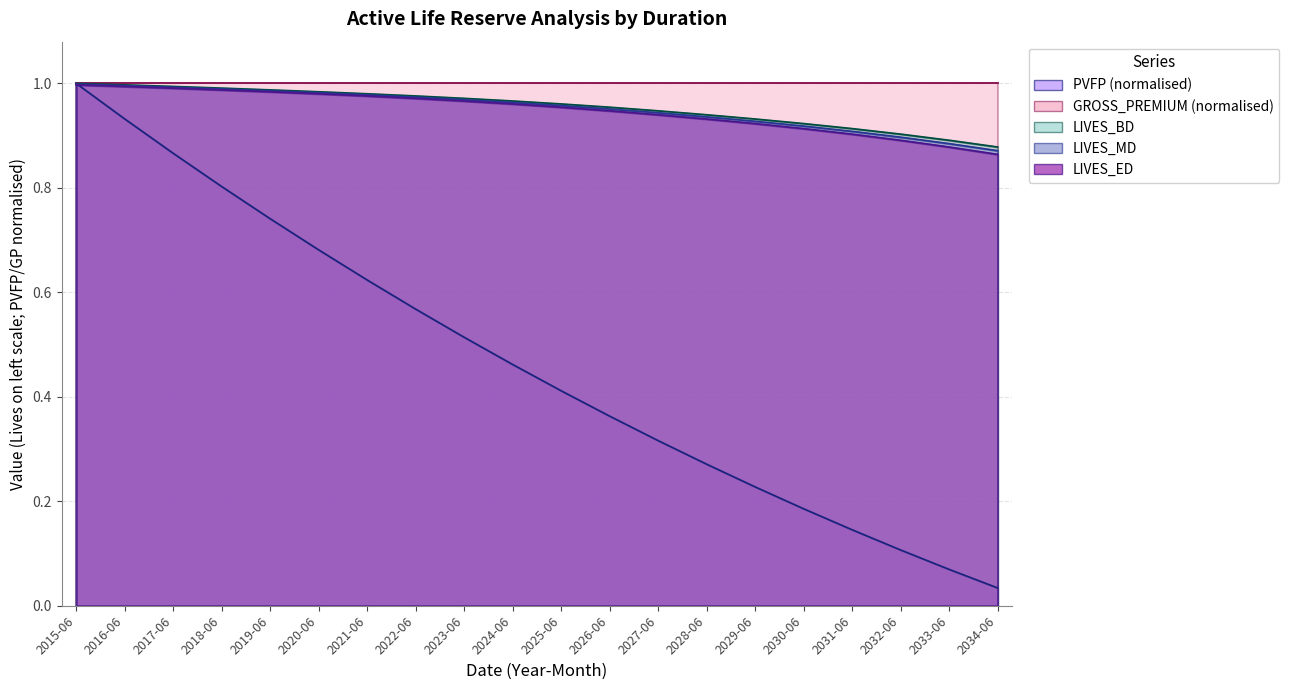

Rank the categories by PVFP value from lowest to highest.

2034-06, 2033-06, 2032-06, 2031-06, 2030-06, 2029-06, 2028-06, 2027-06, 2026-06, 2025-06, 2024-06, 2023-06, 2022-06, 2021-06, 2020-06, 2019-06, 2018-06, 2017-06, 2016-06, 2015-06